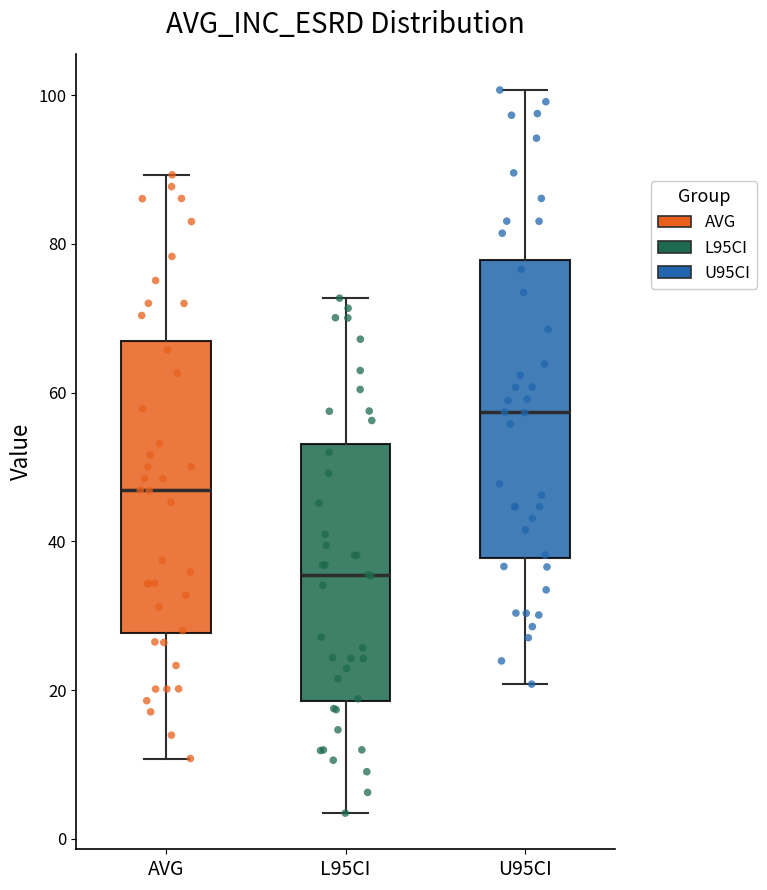

Reading left to right, transcribe this box plot: for each box, give where its median line is, the range the box spans, and where its two whiskers end, as read against the y-axis. The values are not printed on the chart, so give them approximately, as read against the axis.

AVG: median 46, box 28 to 66, whiskers 10 to 90
L95CI: median 36, box 18 to 54, whiskers 4 to 72
U95CI: median 58, box 38 to 78, whiskers 20 to 100